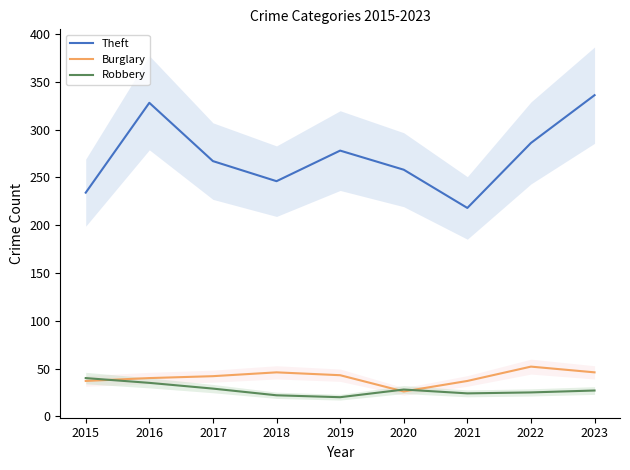

True or false: Robbery has a value of 15 at 2018.

False